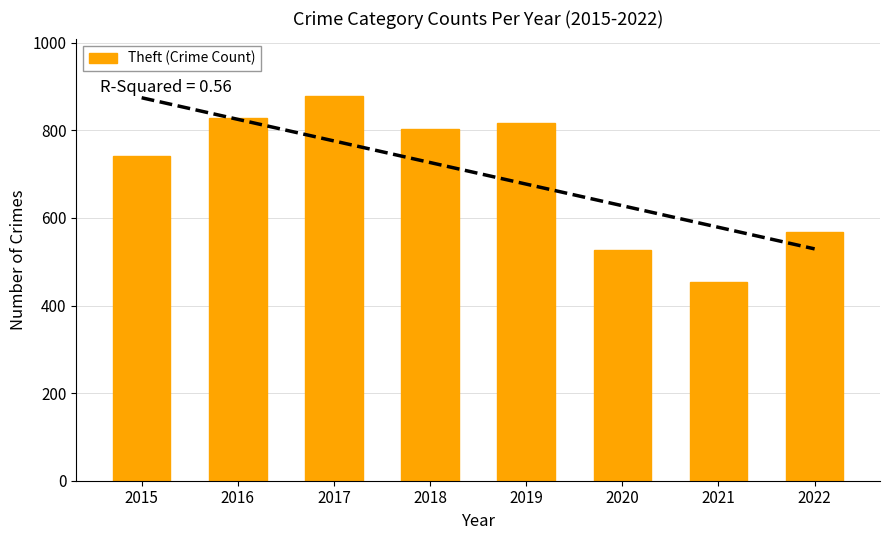

Rank the categories by value from lowest to highest.

2021, 2020, 2022, 2015, 2018, 2019, 2016, 2017